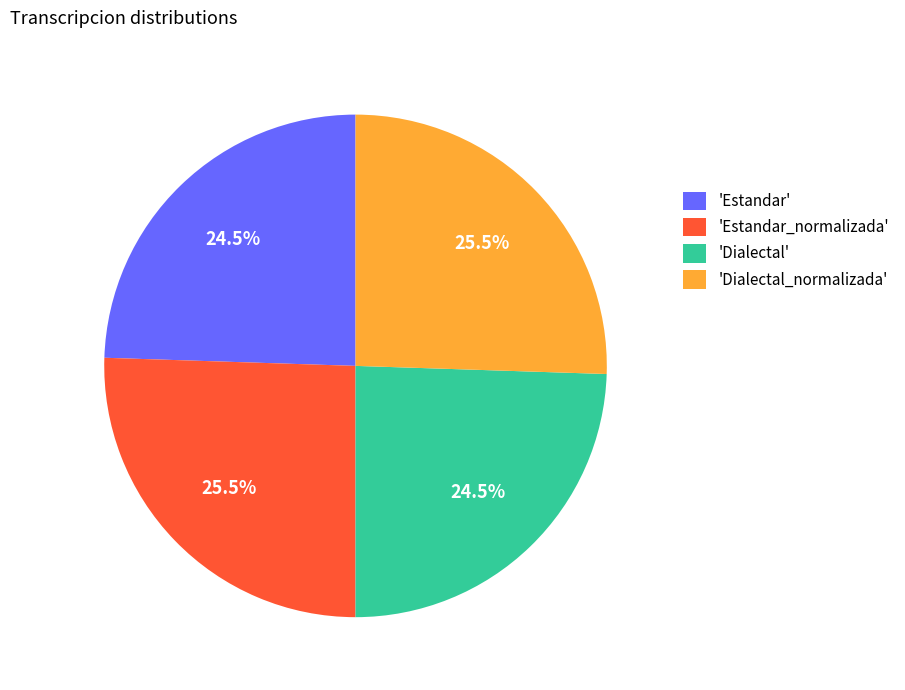

To the nearest percent, what is the average slice percentage?

25%